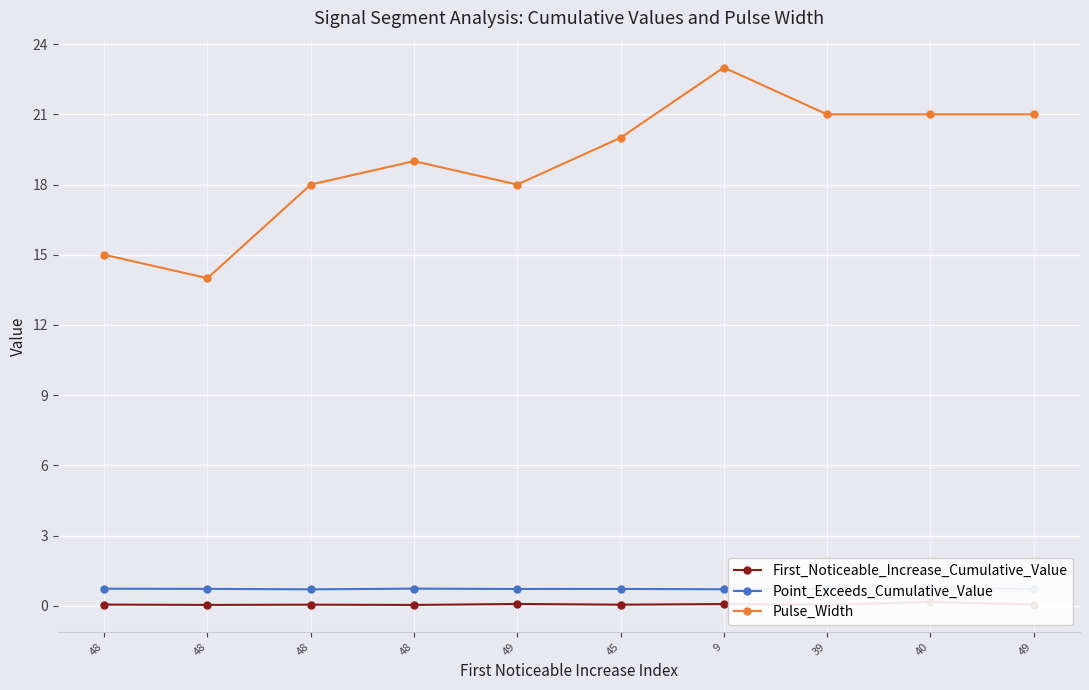

Between 9 and 49, which series saw the biggest shift?

Pulse_Width